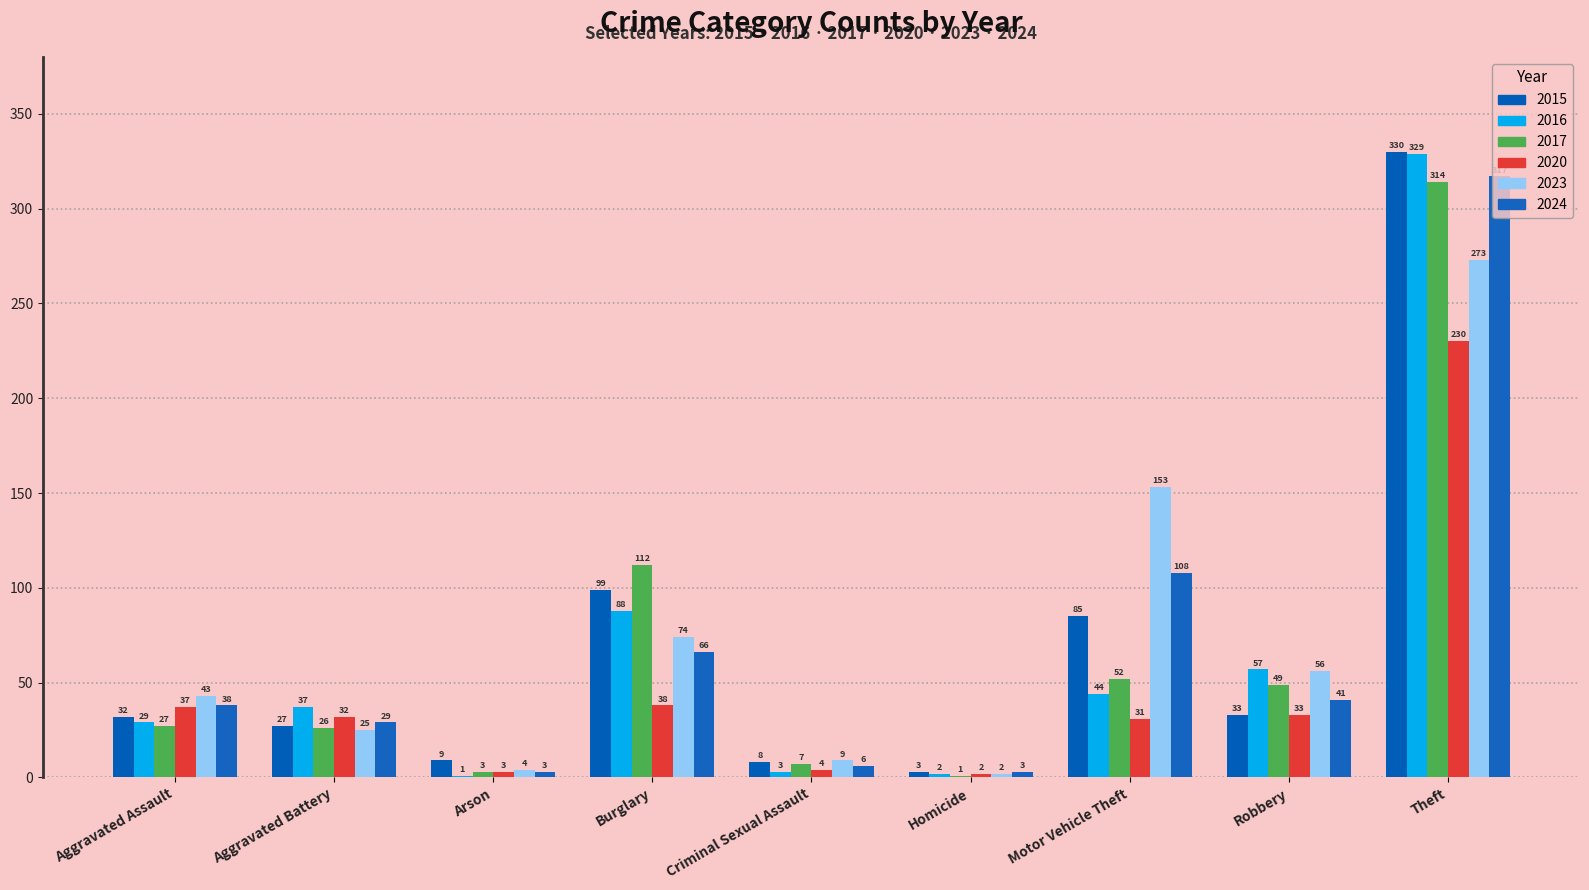

Is it true that 2017 equals 185 at Burglary?

False